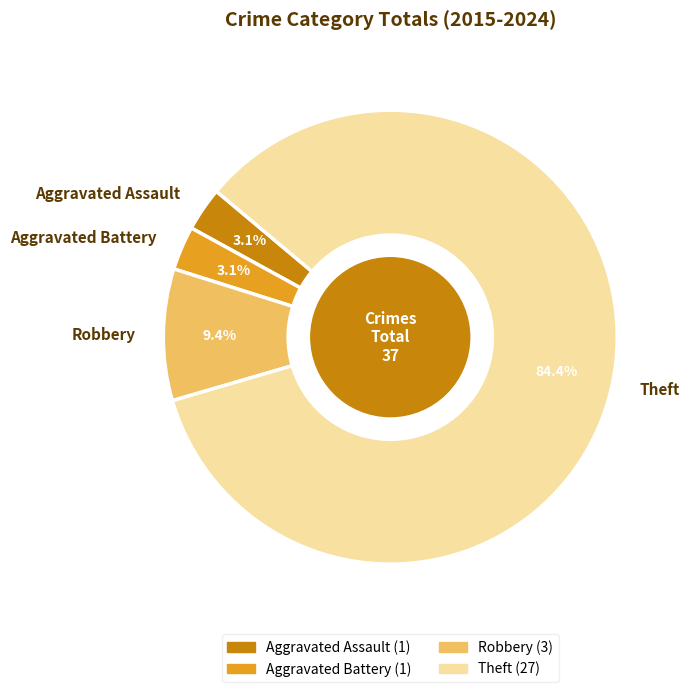

Is it true that Robbery is 9% of the pie?

True